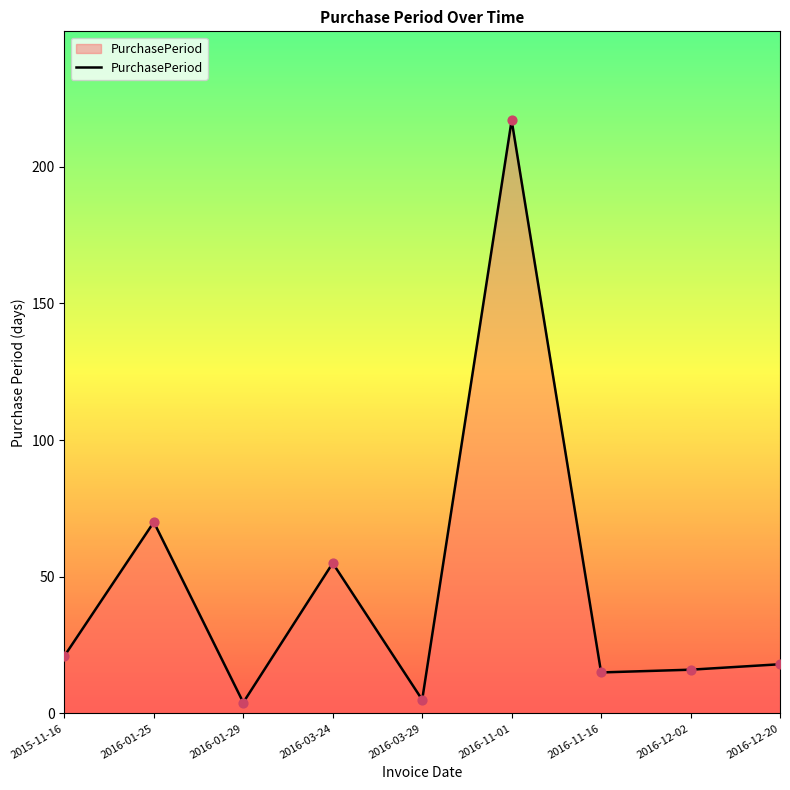

Between 2016-12-02 and 2016-11-01, which is larger?

2016-11-01